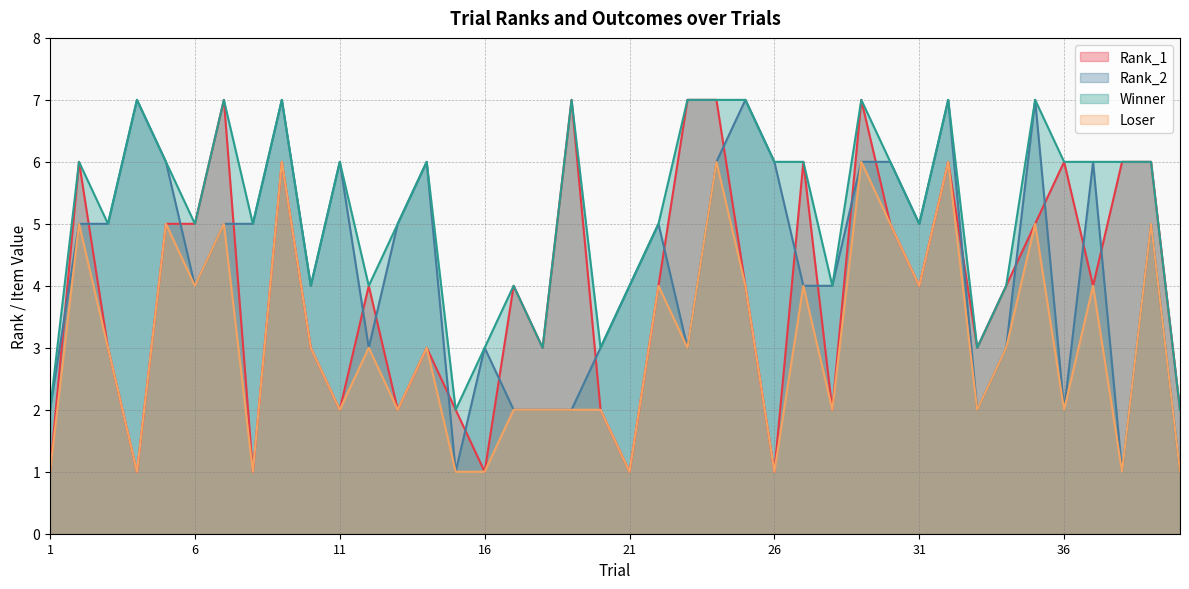

At which label does Rank_1 first exceed 4?

2